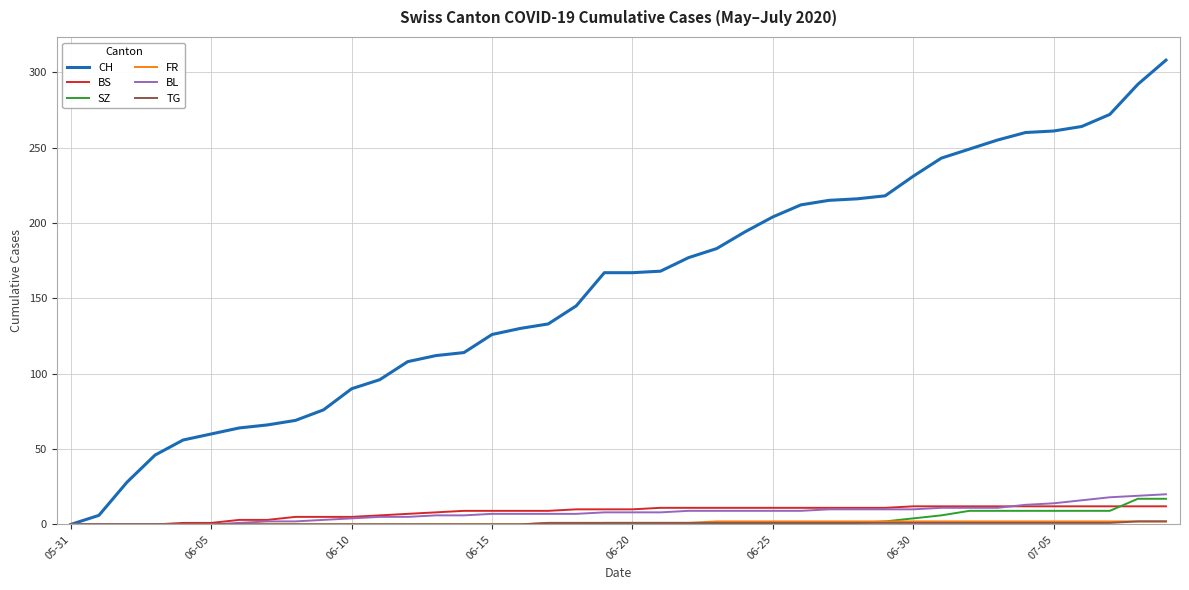

What is the greatest value displayed?

308